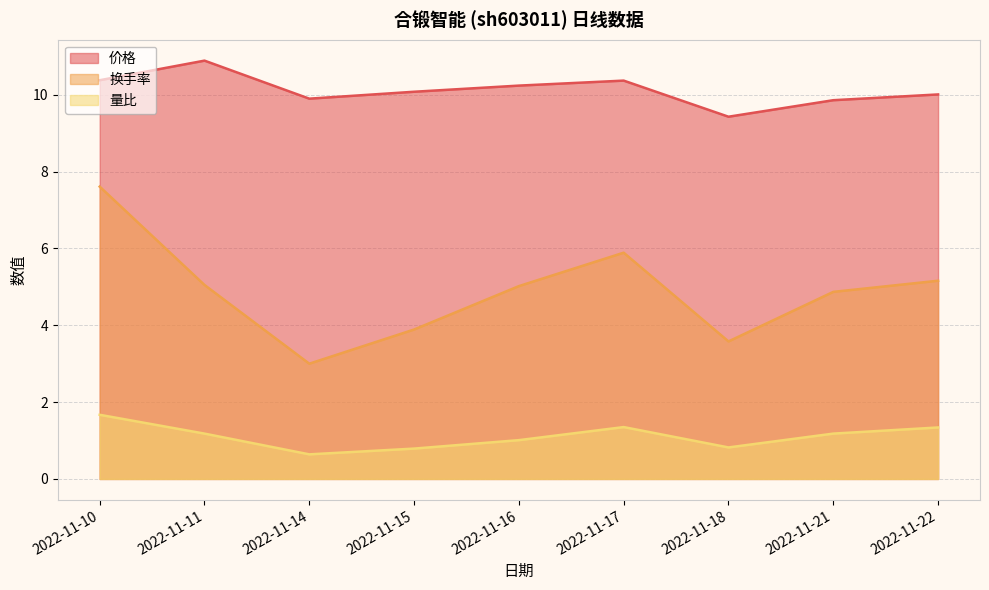

Reading right to left, extract all data points from this chart.

价格: 2022-11-22=10.0	2022-11-21=9.9	2022-11-18=9.4	2022-11-17=10.4	2022-11-16=10.2	2022-11-15=10.1	2022-11-14=9.9	2022-11-11=10.9	2022-11-10=10.4
换手率: 2022-11-22=5.2	2022-11-21=4.9	2022-11-18=3.6	2022-11-17=5.9	2022-11-16=5.0	2022-11-15=3.9	2022-11-14=3.0	2022-11-11=5.0	2022-11-10=7.6
量比: 2022-11-22=1.3	2022-11-21=1.2	2022-11-18=0.8	2022-11-17=1.4	2022-11-16=1.0	2022-11-15=0.8	2022-11-14=0.6	2022-11-11=1.2	2022-11-10=1.7